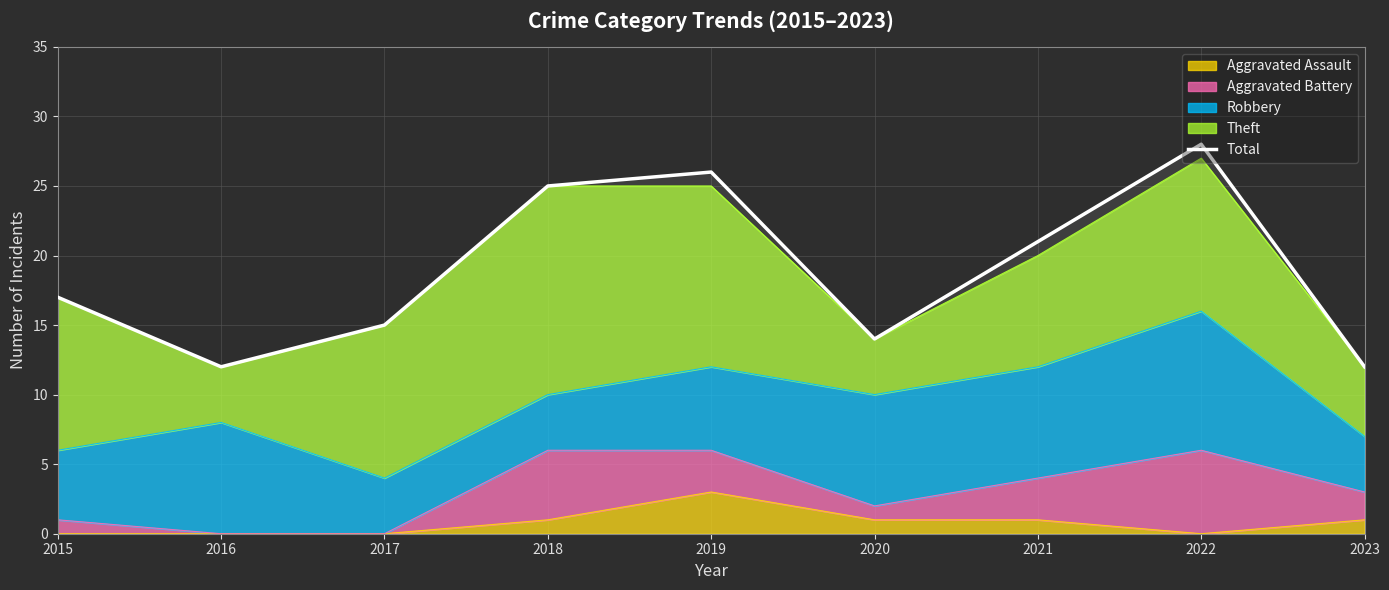

How many interior local valleys (lower than both neighbors) does the data have?

2